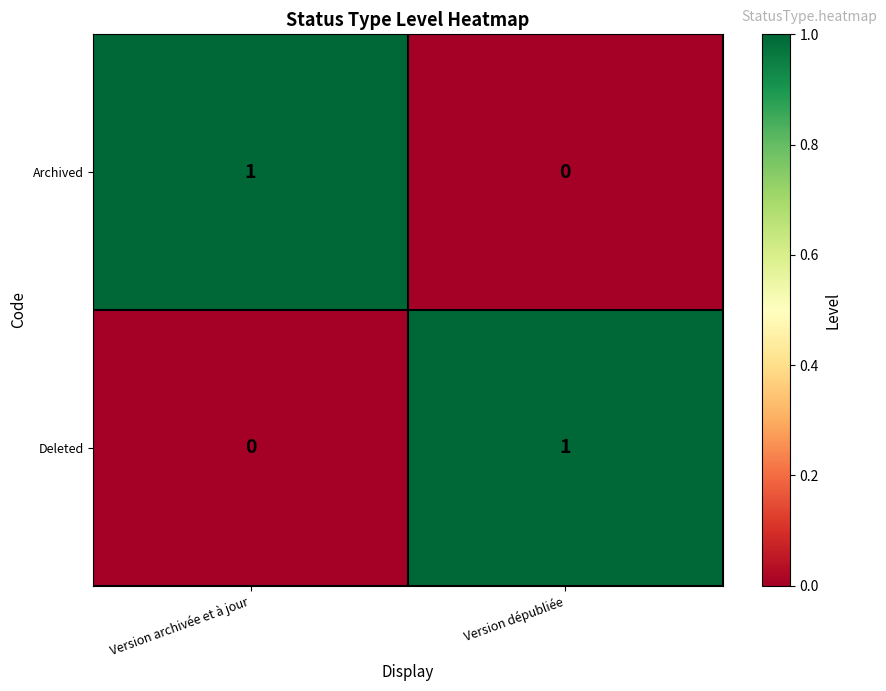

Rank the series at Version dépubliée from lowest to highest value.

Archived, Deleted